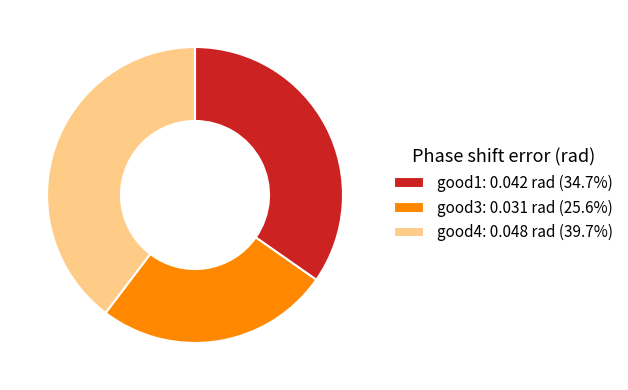

Is good3 the majority of the pie?

No